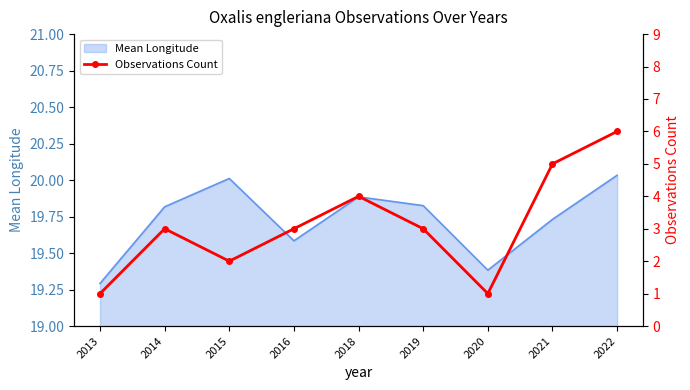

What is the sum of the values at 2013 and 2019?

4